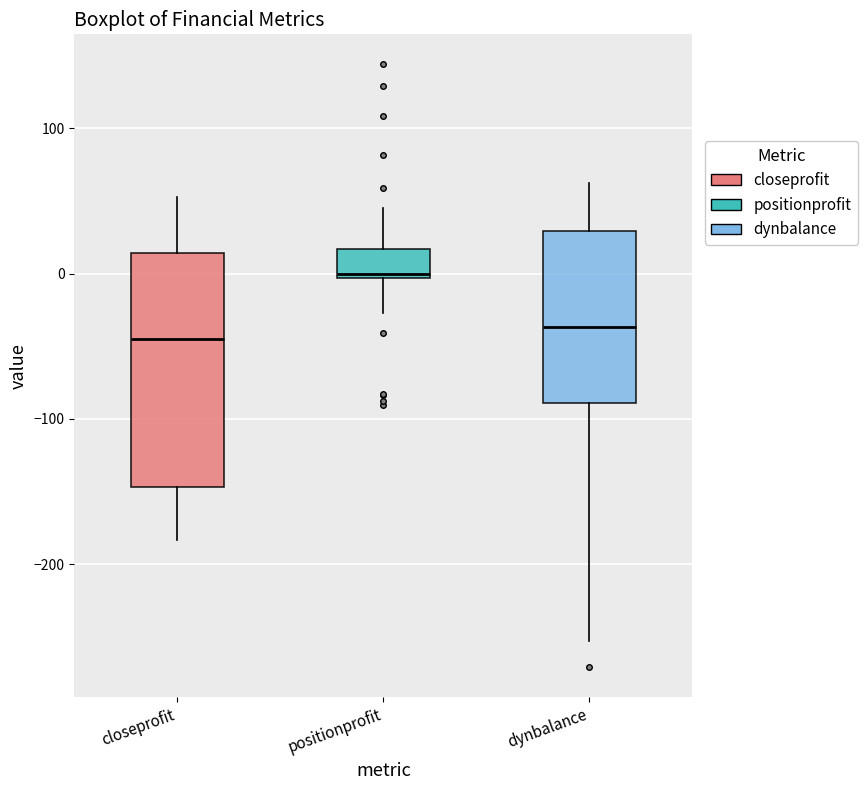

Reading left to right, transcribe this box plot: for each box, give where its median line is, the range the box spans, and where its two whiskers end, as read against the y-axis. The values are not printed on the chart, so give them approximately, as read against the axis.

closeprofit: median -50, box -150 to 10, whiskers -180 to 50
positionprofit: median 0 (just above the box's lower edge), box 0 to 20, whiskers -30 to 50
dynbalance: median -40, box -90 to 30, whiskers -250 to 60